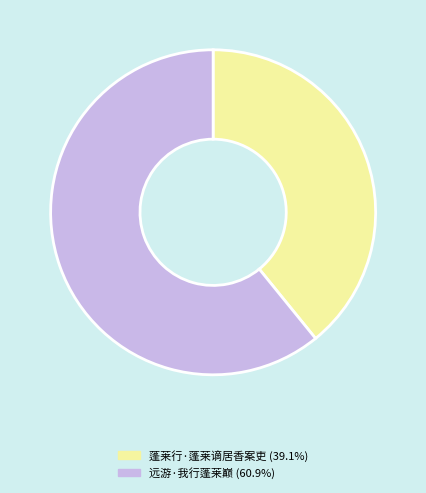

Does 远游·我行蓬莱巅 represent more than half of the total?

Yes